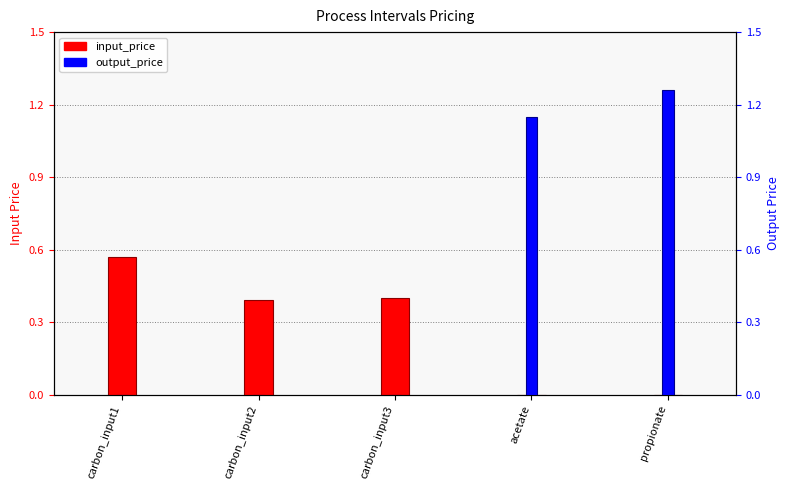

The input_price series shows 0.3 at propionate. True or false?

False